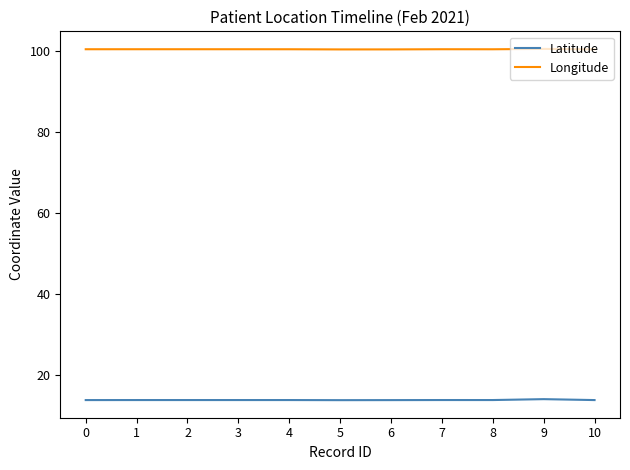

The value of Latitude at 3 is 13.7. True or false?

True